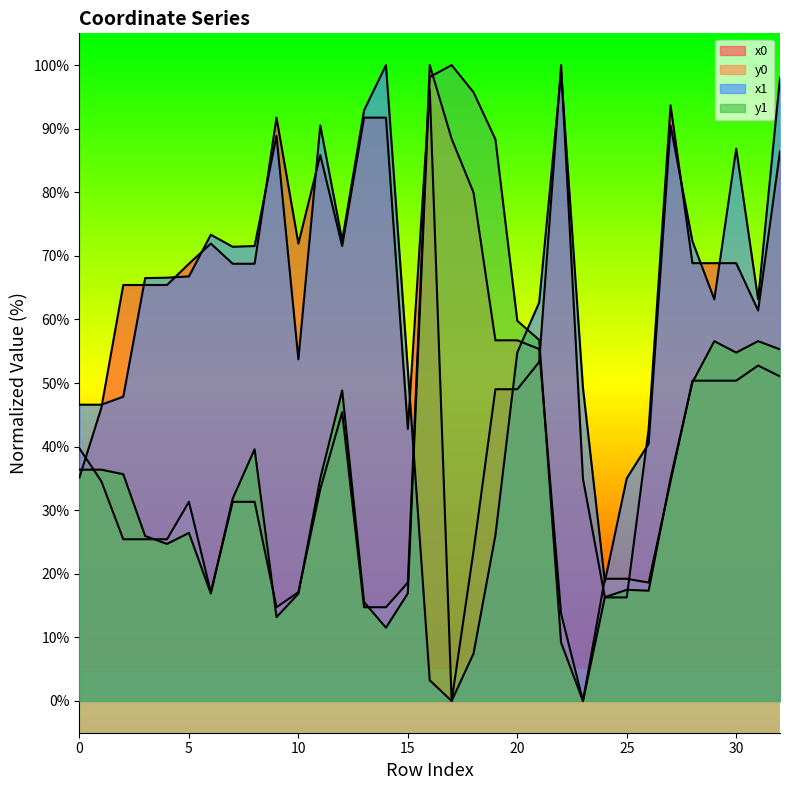

The y0 series shows 89.1 at 21. True or false?

False